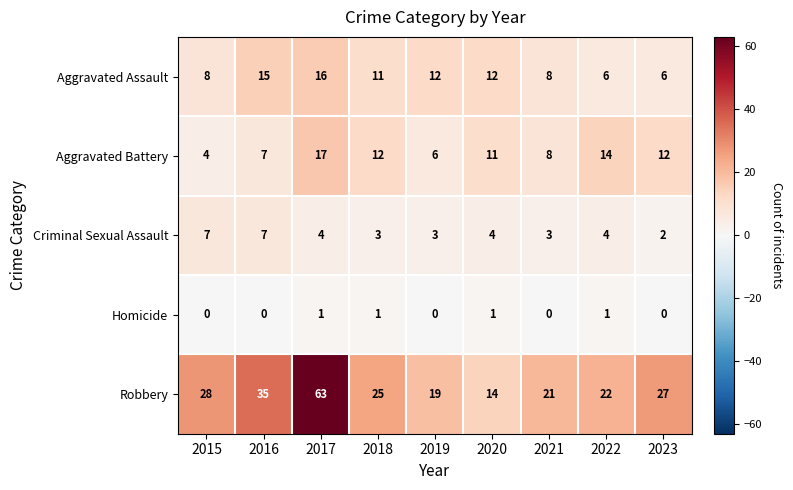

What is the highest value of the Aggravated Battery series?

17